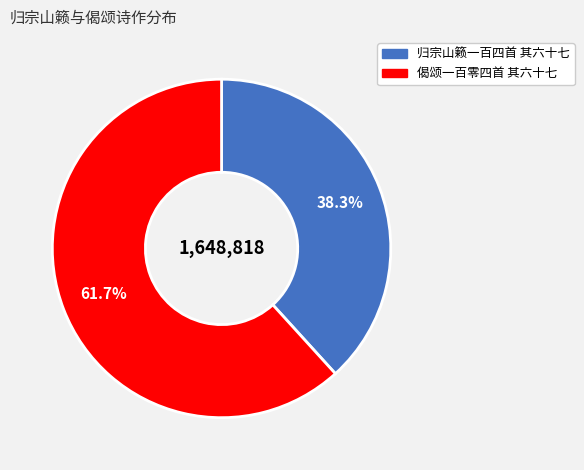

To the nearest percent, what is the difference between the largest and smallest slice percentages?

23%